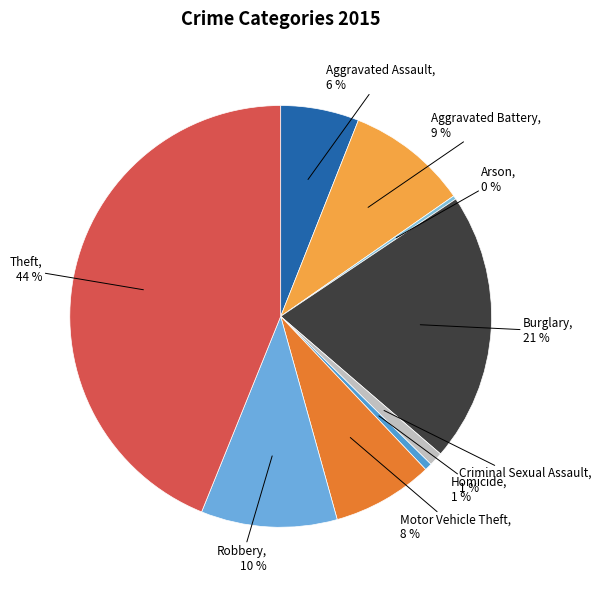

To the nearest percent, what percentage of the pie is Criminal Sexual Assault?

1%